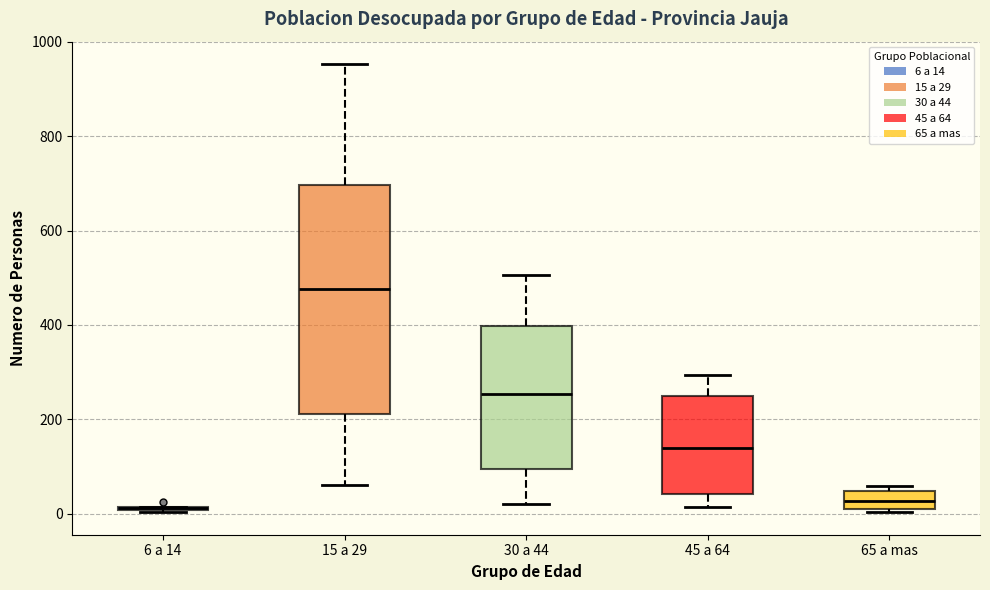

Reading left to right, transcribe this box plot: for each box, give where its median line is, the range the box spans, and where its two whiskers end, as read against the y-axis. The values are not printed on the chart, so give them approximately, as read against the axis.

6 a 14: box collapsed to a line at 20, whiskers 0 to 20
15 a 29: median 480, box 220 to 700, whiskers 60 to 960
30 a 44: median 260, box 100 to 400, whiskers 20 to 500
45 a 64: median 140, box 40 to 240, whiskers 20 to 300
65 a mas: median 20 (inside the box), box 20 to 40, whiskers 0 to 60